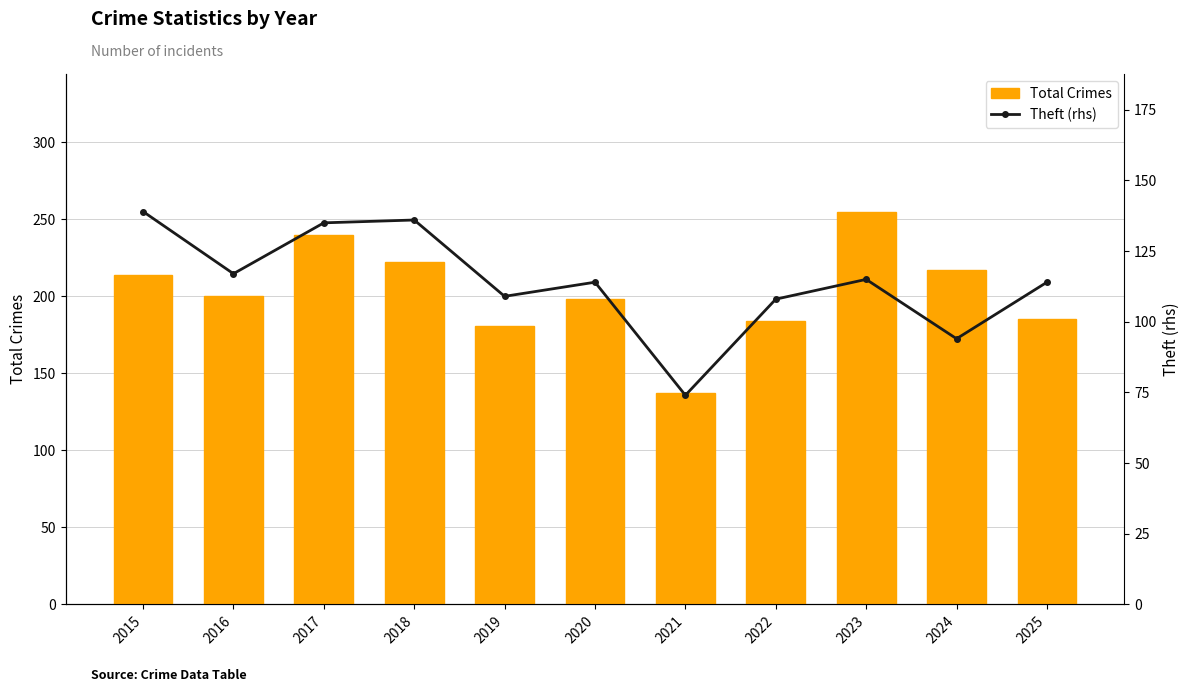

What is the value of the Total Crimes bar at the 6th from the left?

198